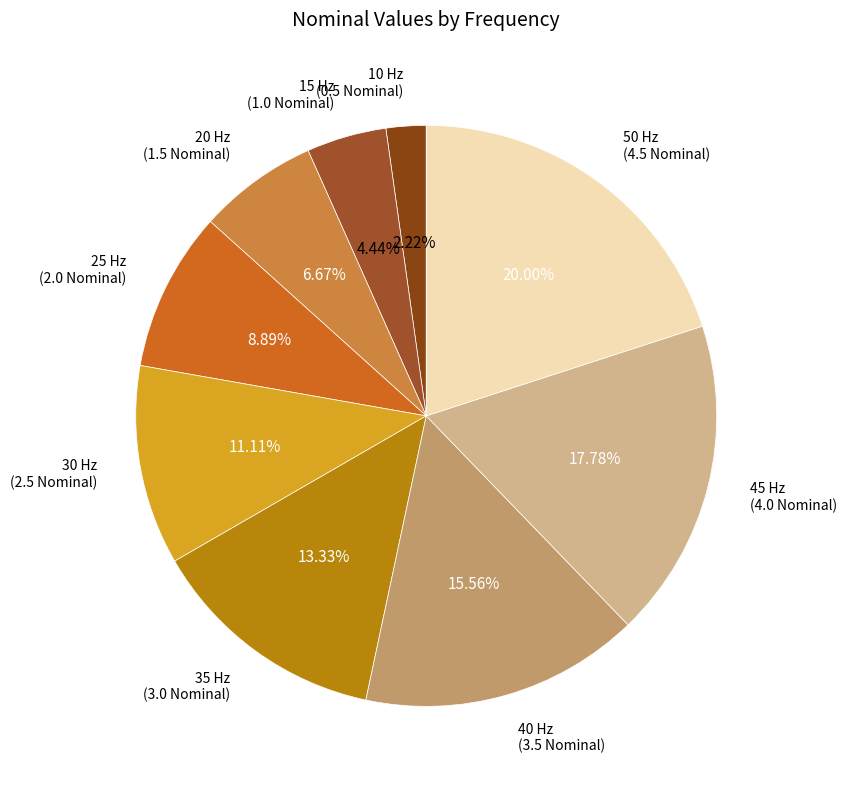

Is it true that 40 Hz is 22% of the pie?

False